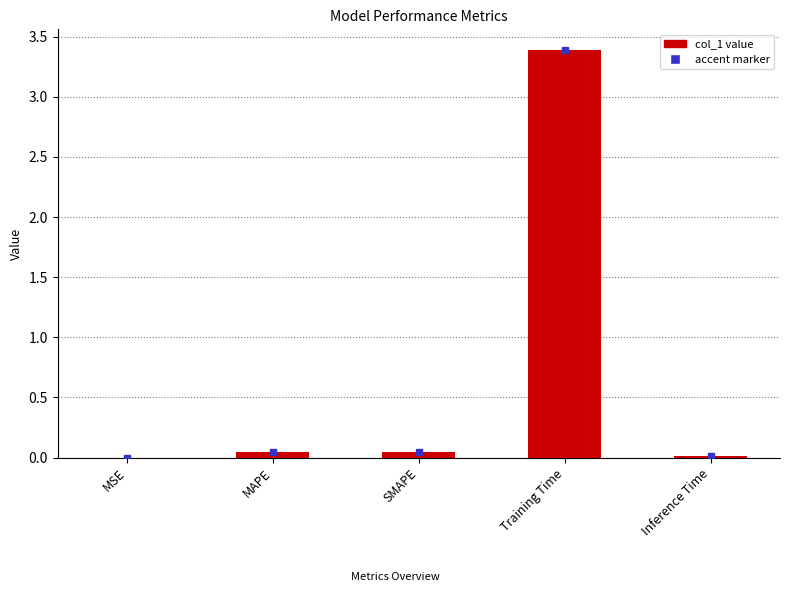

True or false: the data shows 0.0 at SMAPE.

True